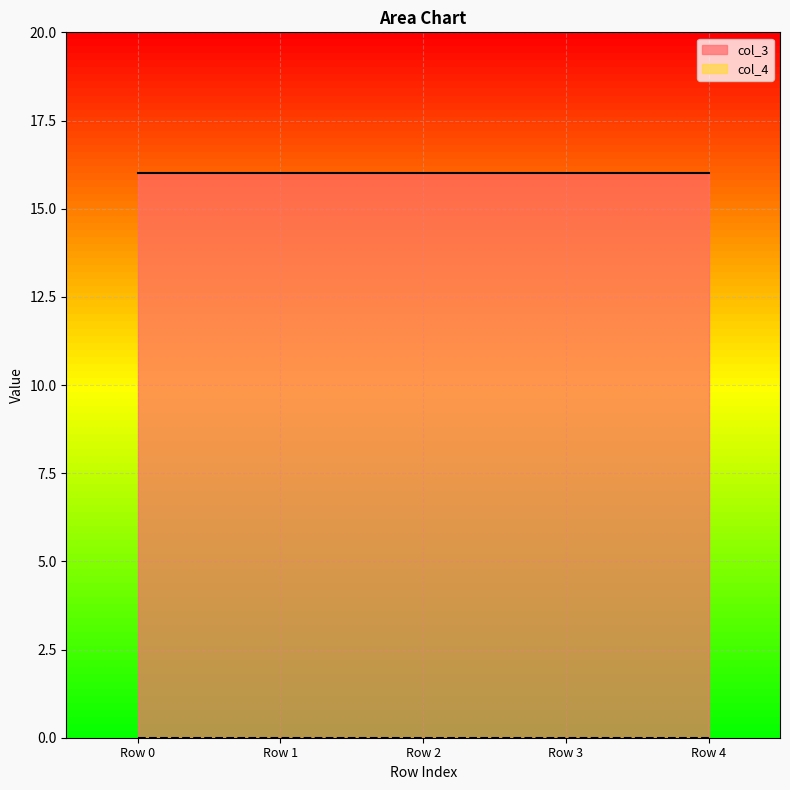

The col_3 series shows 16 at Row 2. True or false?

True